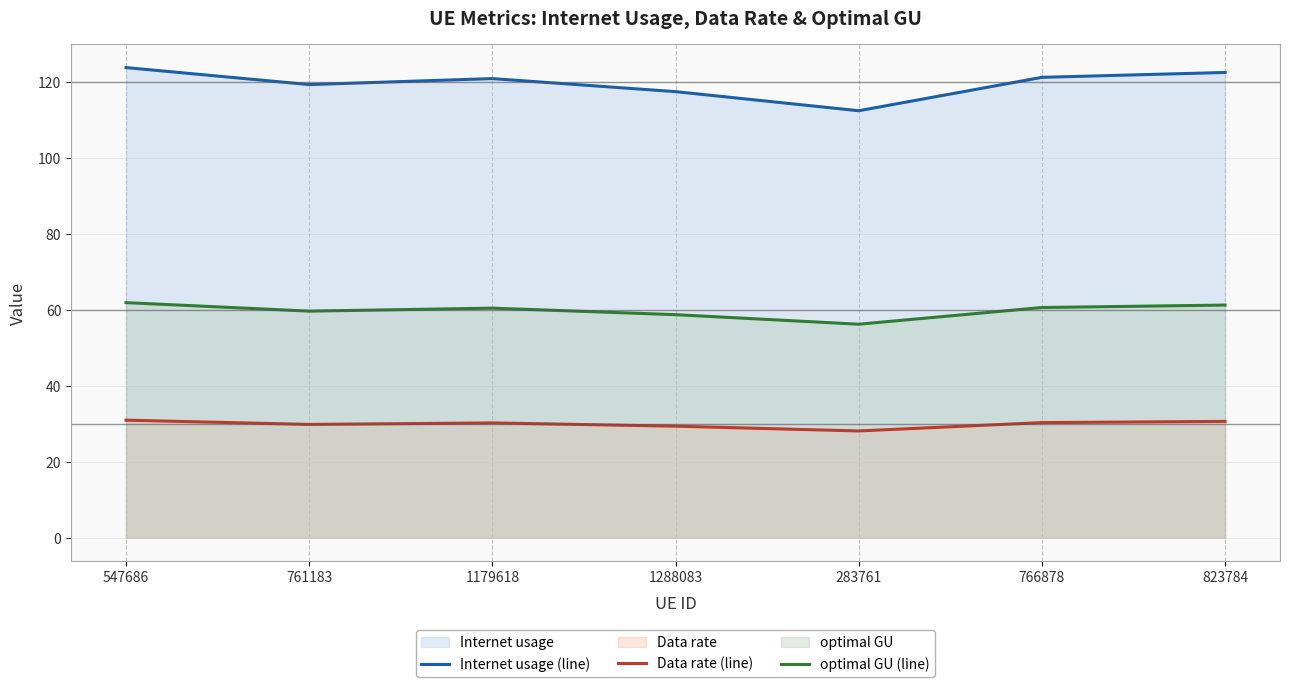

The Data rate (line) series shows 48.7 at 547686. True or false?

False